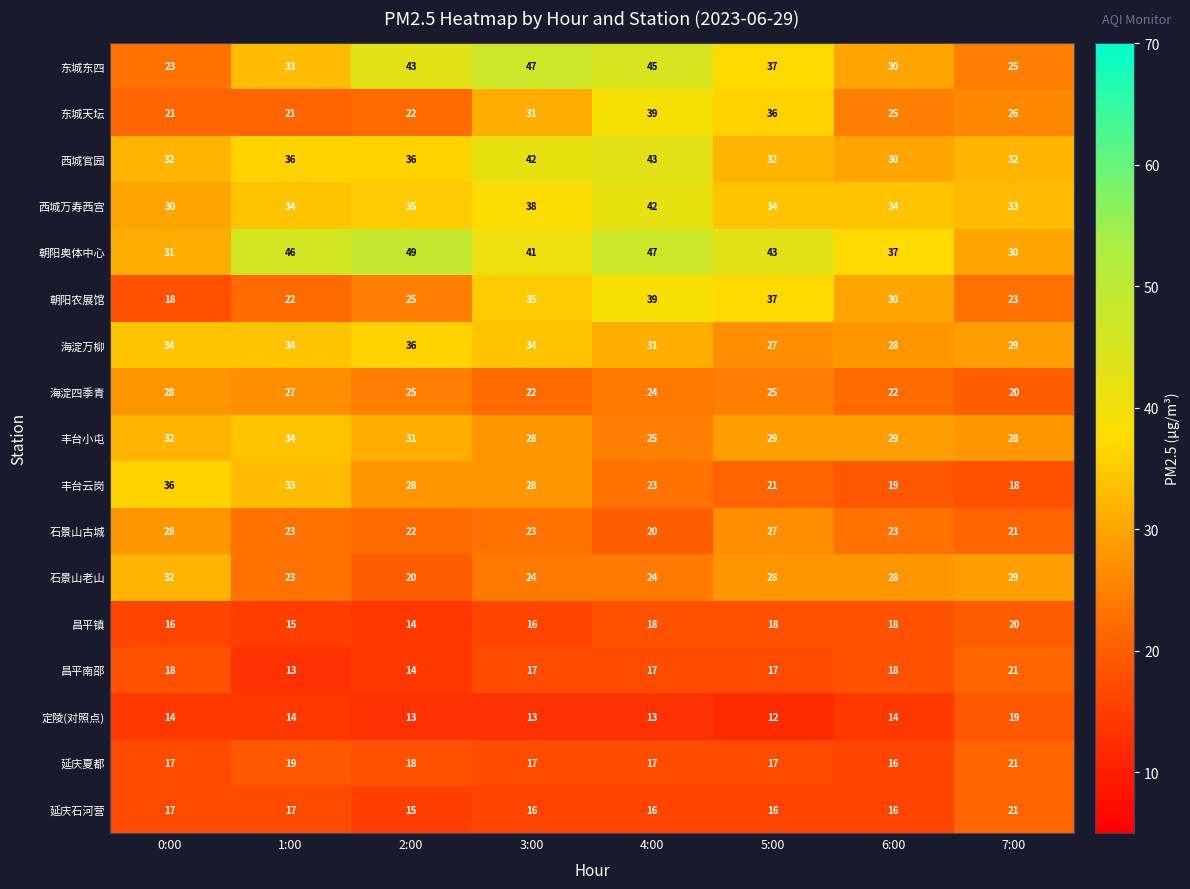

Which category has the highest value across all series?

2:00